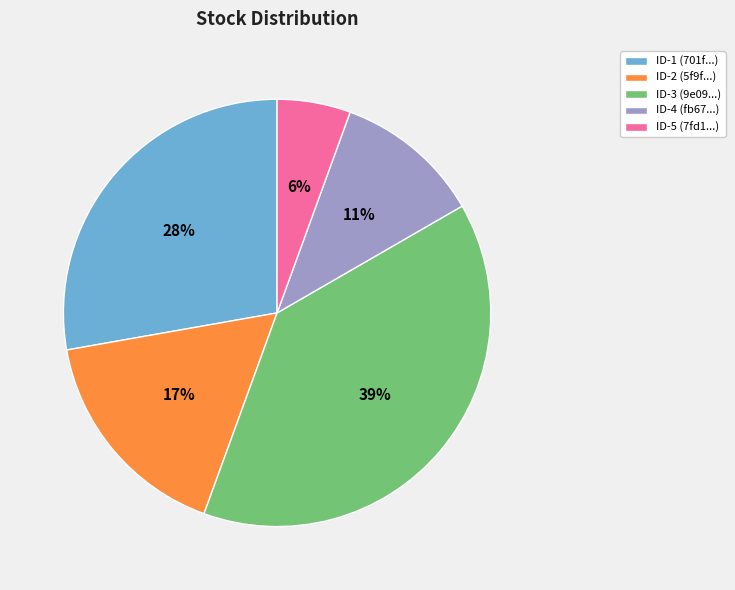

Rank the categories by value from lowest to highest.

ID-5 (7fd1...), ID-4 (fb67...), ID-2 (5f9f...), ID-1 (701f...), ID-3 (9e09...)